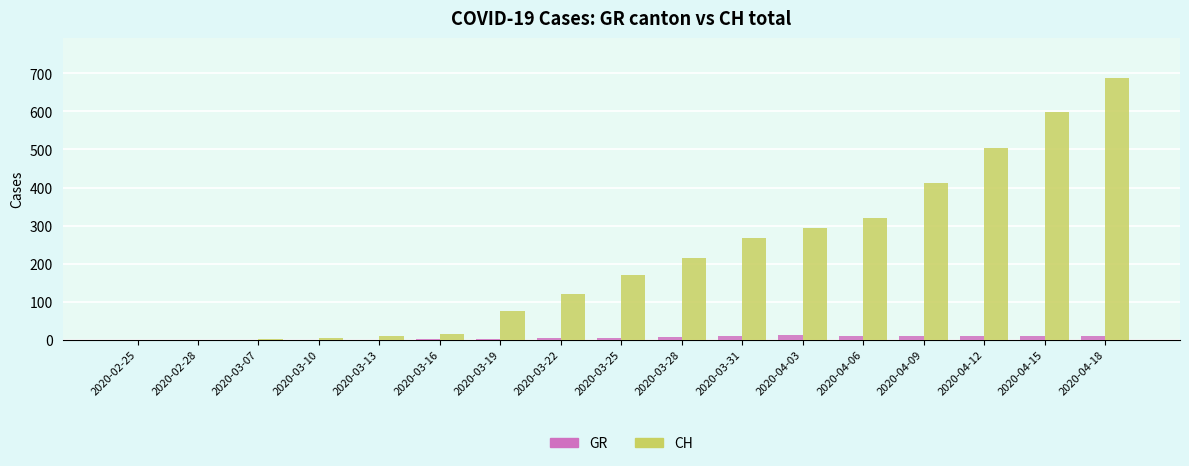

Is it true that CH equals 15 at 2020-03-16?

True